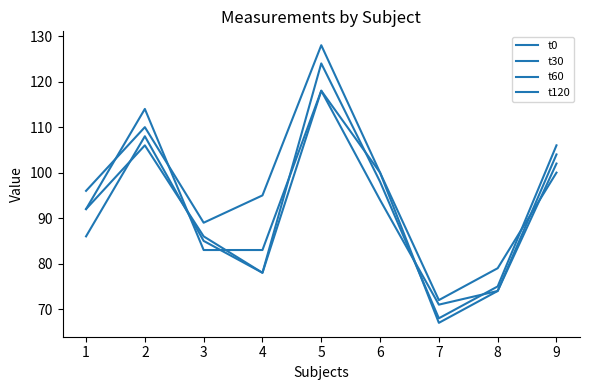

Reading left to right, what are all the values shown in this chart?

t0: 96	110	89	95	128	100	72	79	100
t30: 92	106	86	78	124	98	68	75	106
t60: 86	108	85	78	118	100	67	74	104
t120: 92	114	83	83	118	94	71	74	102